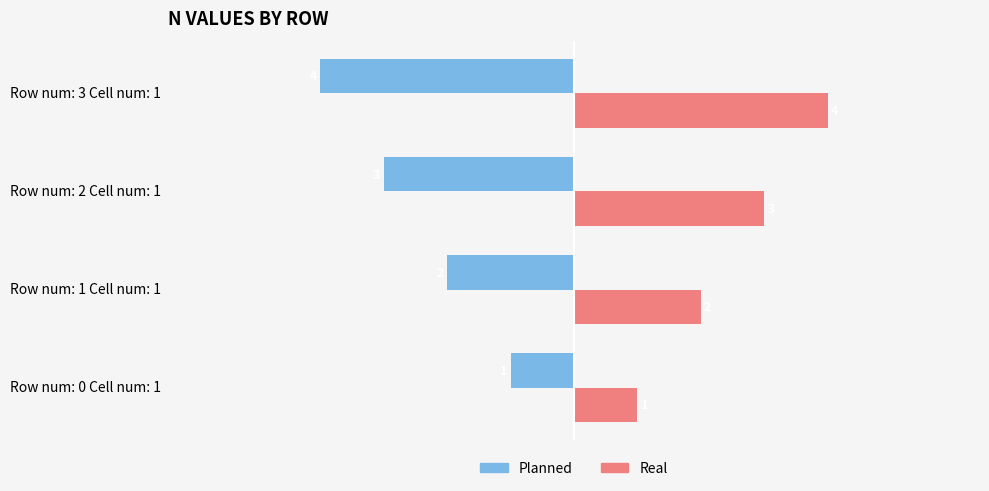

Rank the series by their average value, from lowest to highest.

Planned, Real